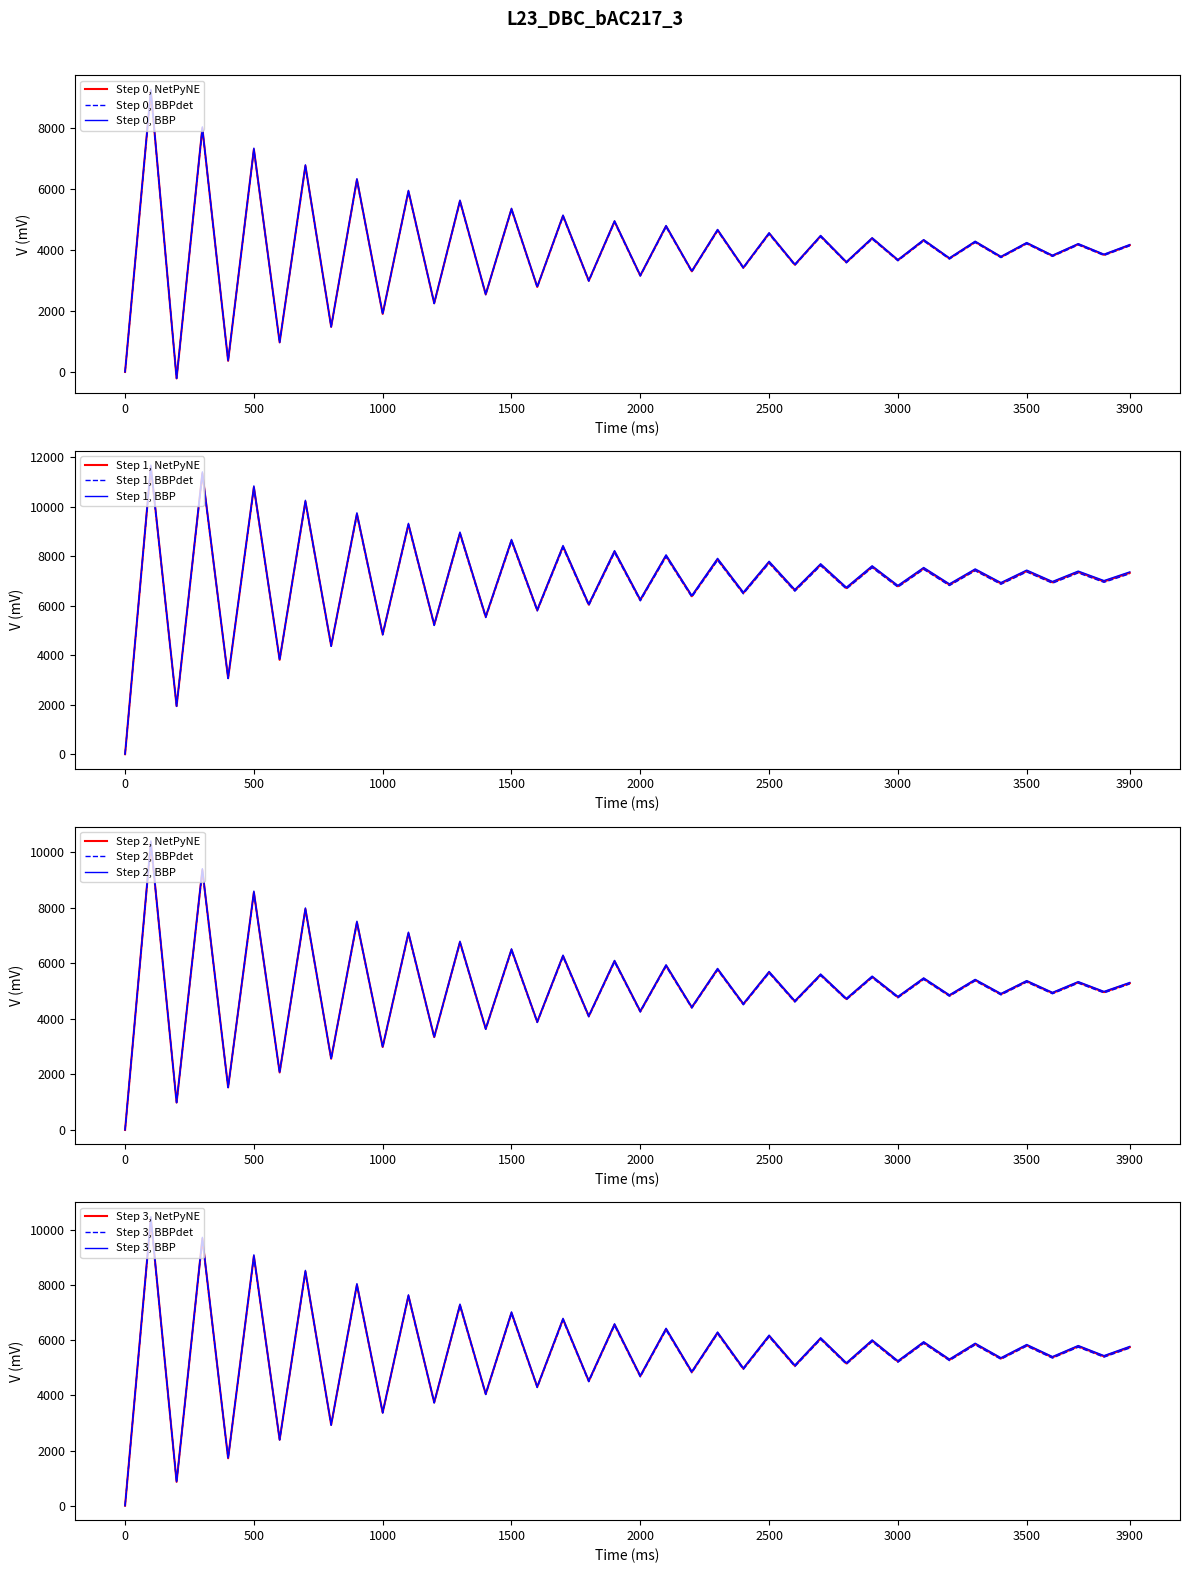

Reading left to right, extract all data points from this chart.

y: 0.0	9230.8	-212.2	8009.1	366.7	7312.6	971.5	6770.0	1482.8	6315.4	1905.6	5933.6	2256.3	5614.3	2548.2	5347.9	2791.5	5125.8	2994.3	4940.5	3163.4	4786.1	3304.5	4657.3	3422.0	4550.0	3520.0	4460.5	3601.8	4385.9	3669.9	4323.7	3726.7	4271.8	3774.1	4228.5	3813.6	4192.5	3846.5	4162.4
z: 0.0	11620.0	1943.4	11352.8	3072.6	10787.2	3812.7	10209.8	4378.9	9705.9	4842.1	9282.9	5227.6	8930.2	5549.1	8636.3	5817.4	8391.3	6041.0	8187.1	6227.5	8016.8	6383.0	7874.8	6512.6	7756.4	6620.7	7657.7	6710.9	7575.5	6786.0	7506.9	6848.6	7449.7	6900.9	7402.0	6944.4	7362.2	6980.7	7329.0
w: 0.0	10345.5	986.3	9354.9	1531.8	8549.5	2068.3	7947.9	2560.9	7471.7	2984.4	7080.7	3340.2	6755.6	3637.0	6484.7	3884.5	6258.8	4090.9	6070.4	4262.9	5913.3	4406.3	5782.4	4525.9	5673.2	4625.6	5582.1	4708.7	5506.2	4778.0	5442.9	4835.8	5390.2	4884.0	5346.2	4924.1	5309.5	4957.6	5278.9